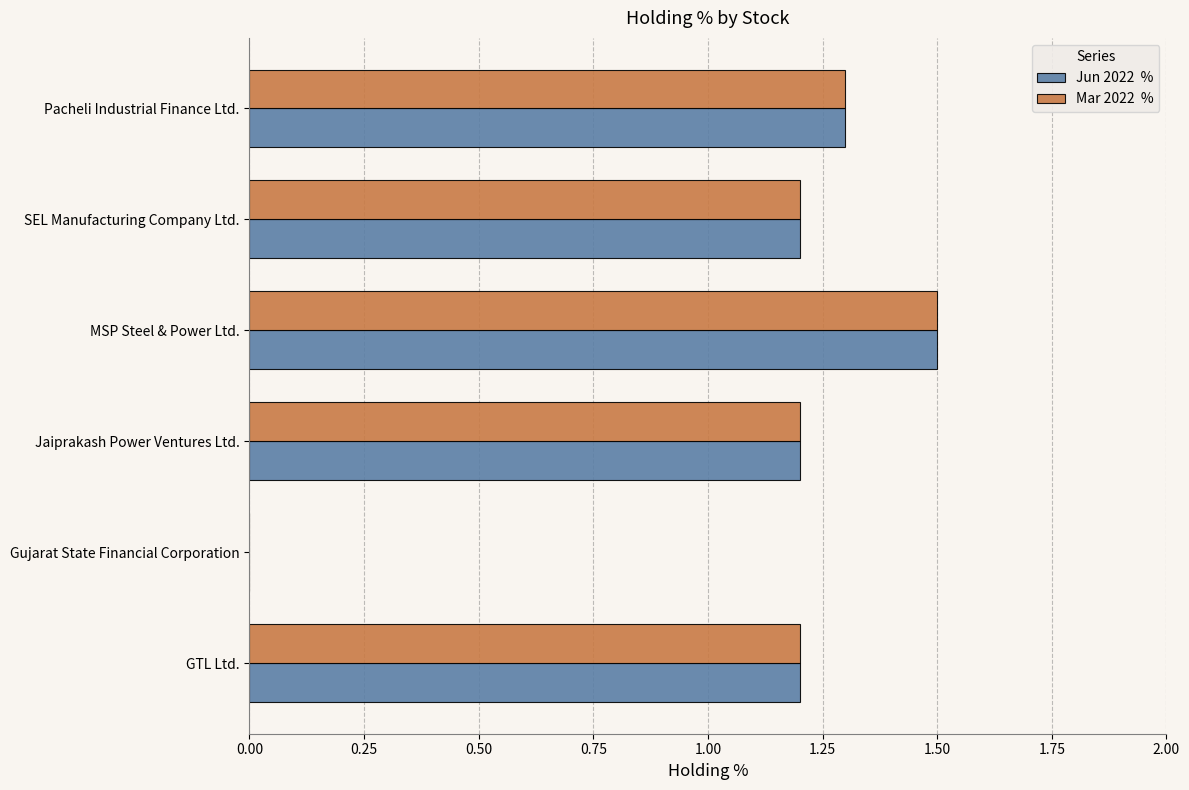

Count the number of categories in the chart.

6